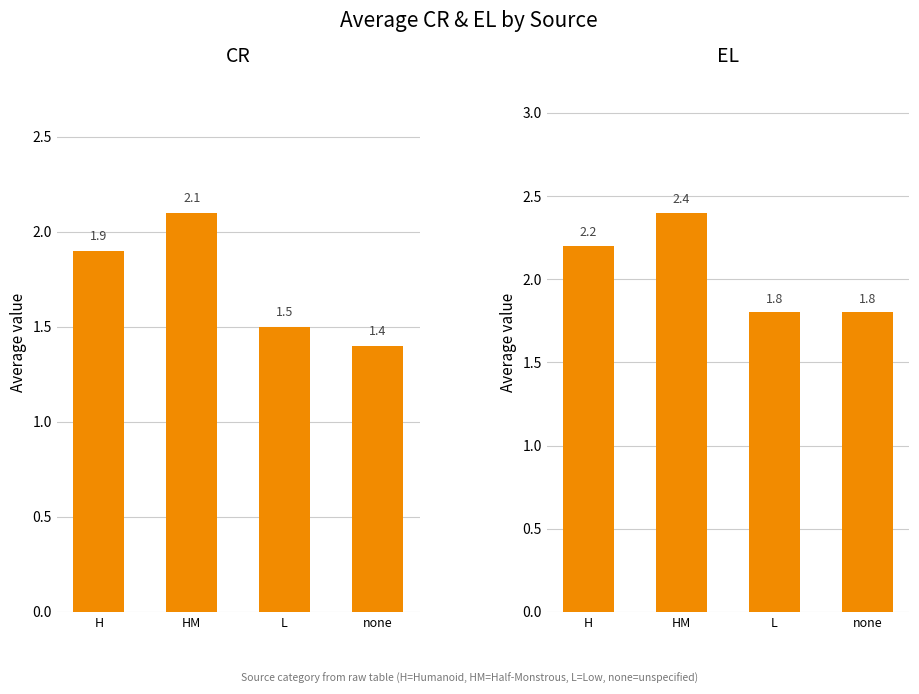

List the series in order of their peak value, highest first.

EL, CR